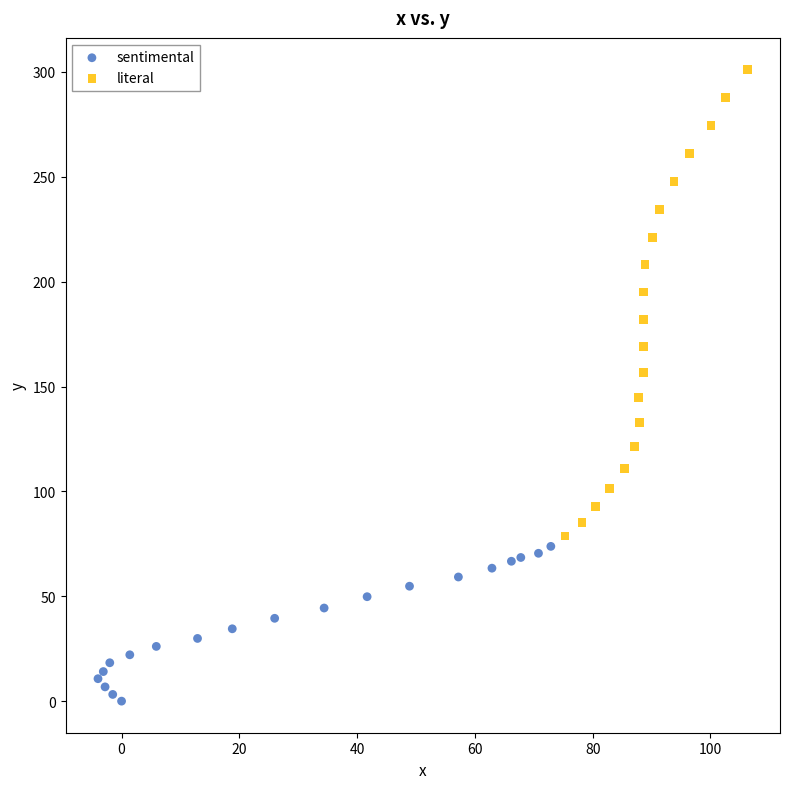

Which series contains the lowest Y value?

sentimental